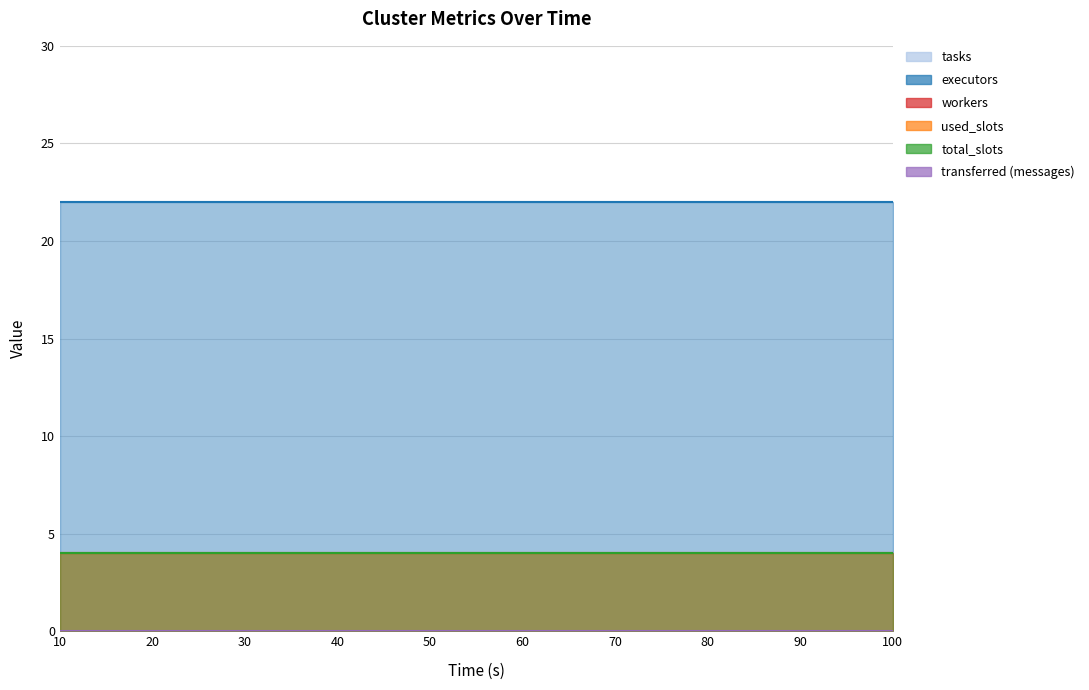

True or false: transferred (messages) has more than 1 interior local peaks.

False